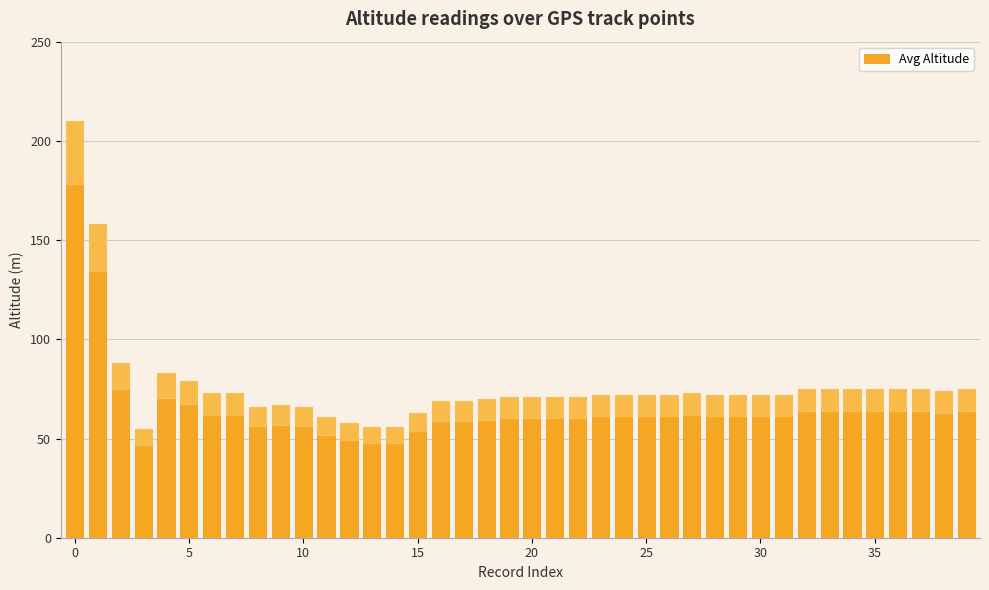

What is the greatest value displayed?

210